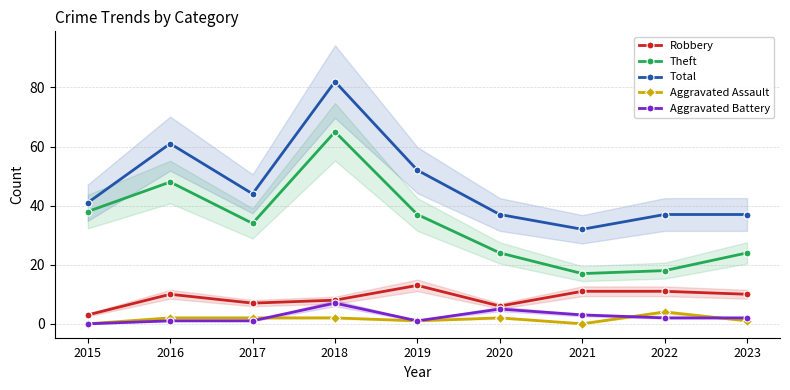

Which series has the widest spread of values?

Total